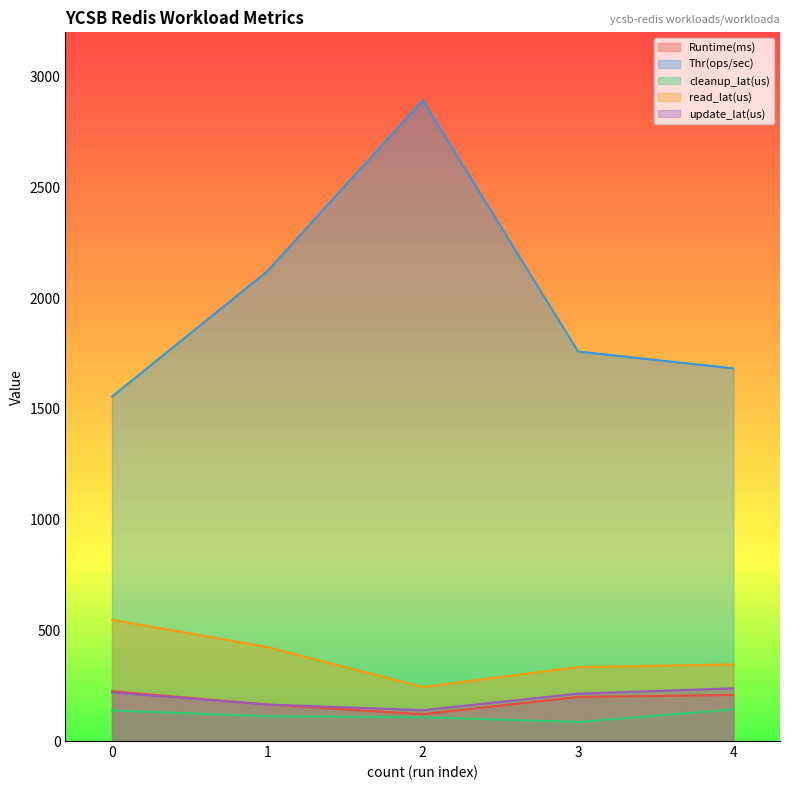

What is the minimum value shown in the chart?

86.0